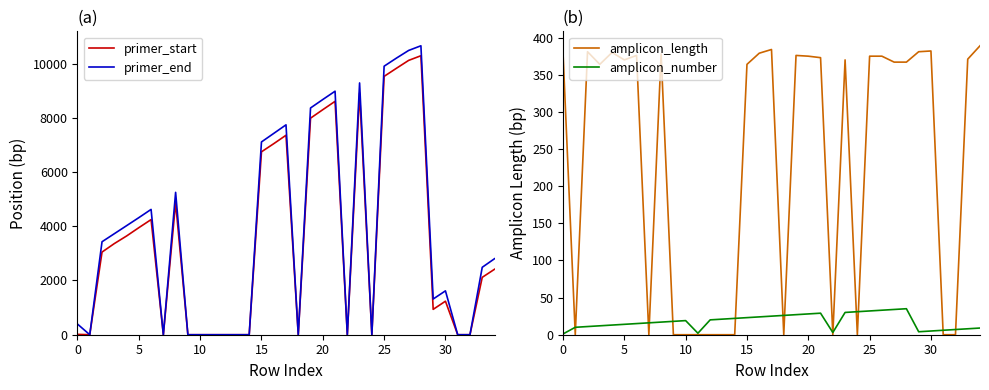

What is the highest value of the amplicon_length series?

389